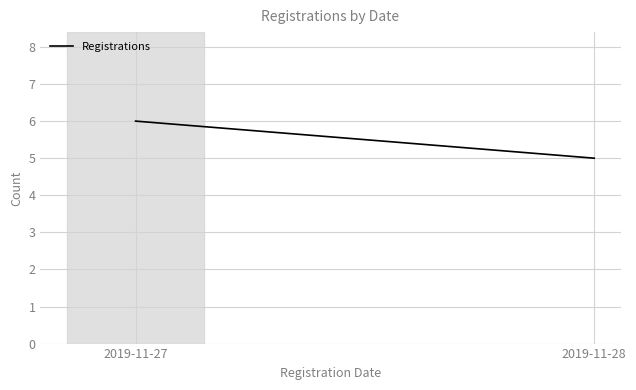

Is this an area chart (filled region under the line)?

No